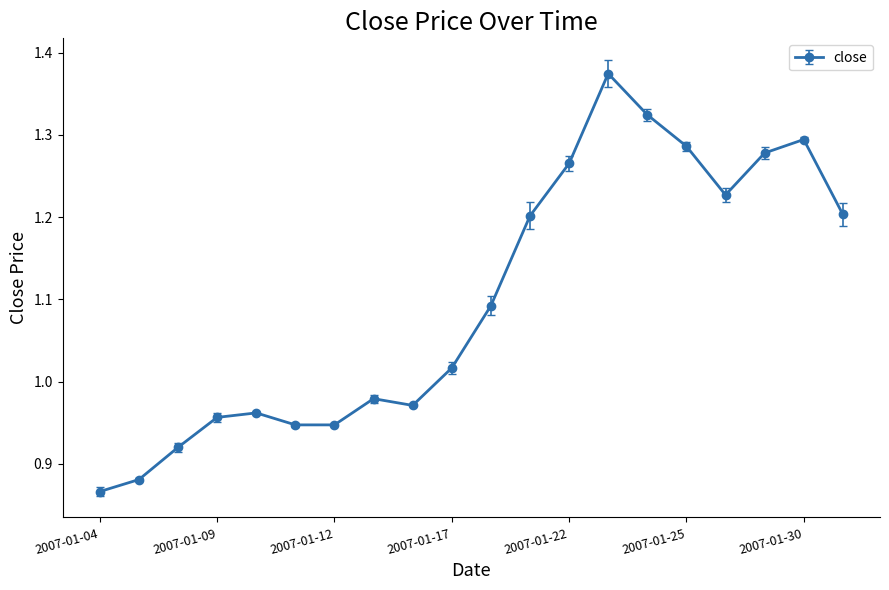

What is the sum of all values?

22.0